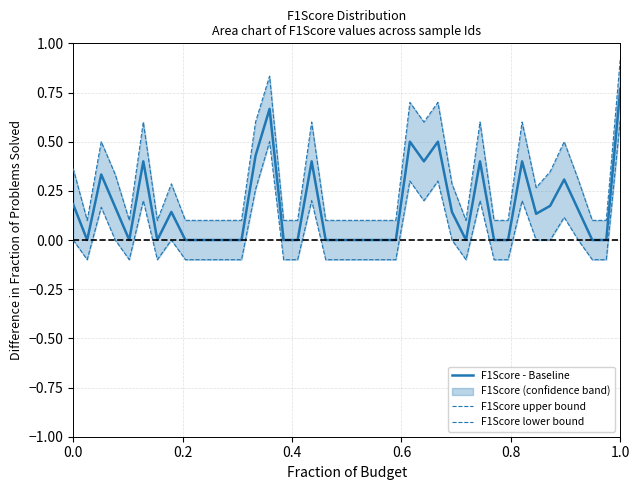

What is the value of the F1Score upper bound point at the 31st from the left?

0.1